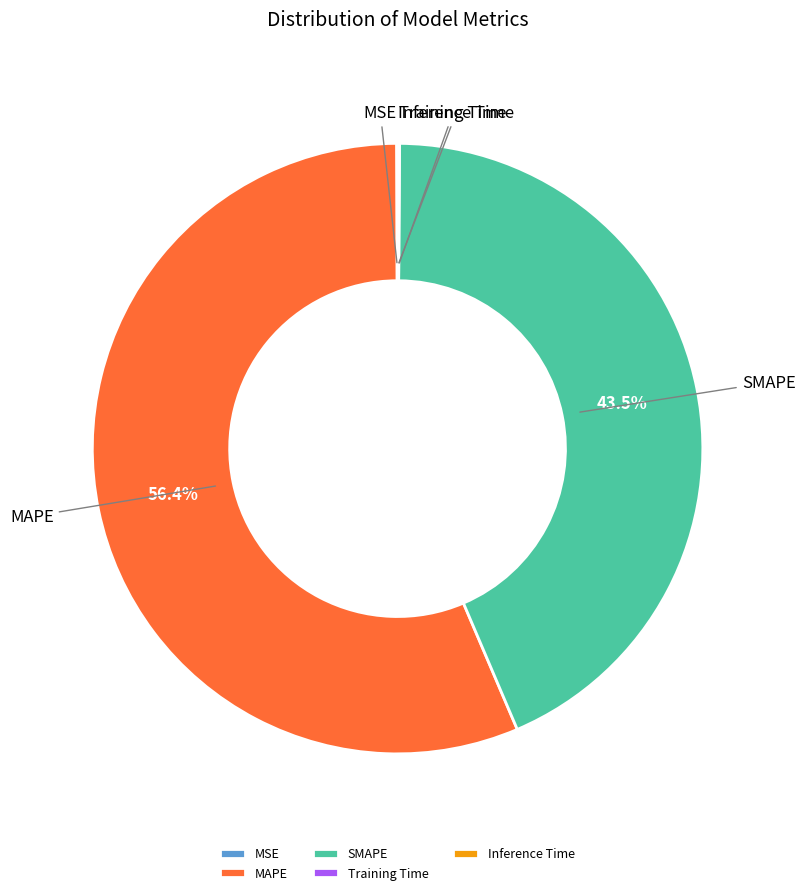

Do SMAPE and MAPE together represent more than half of the pie?

Yes